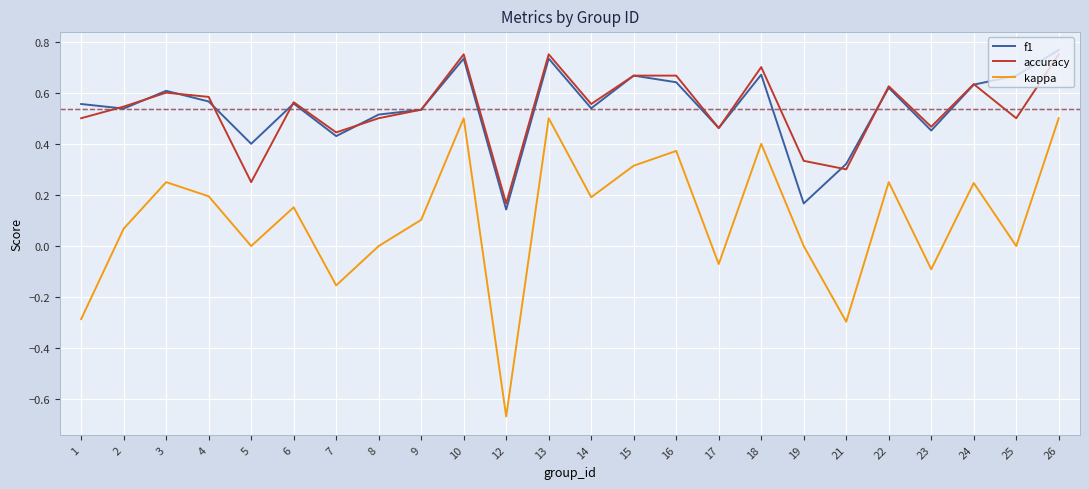

At 19, list the series in order from largest to smallest.

accuracy, f1, kappa